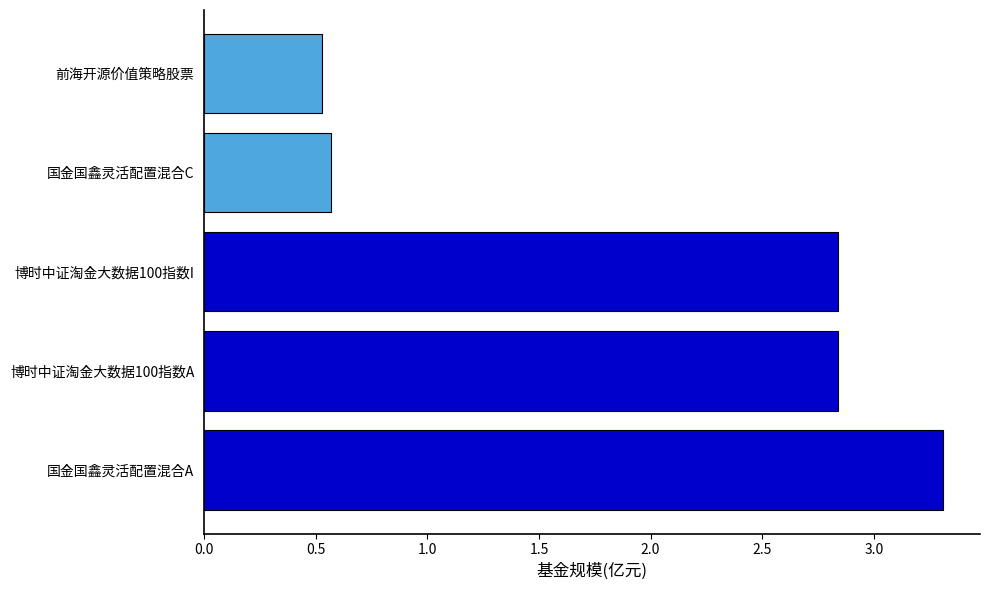

What is the sum of all values?

10.1